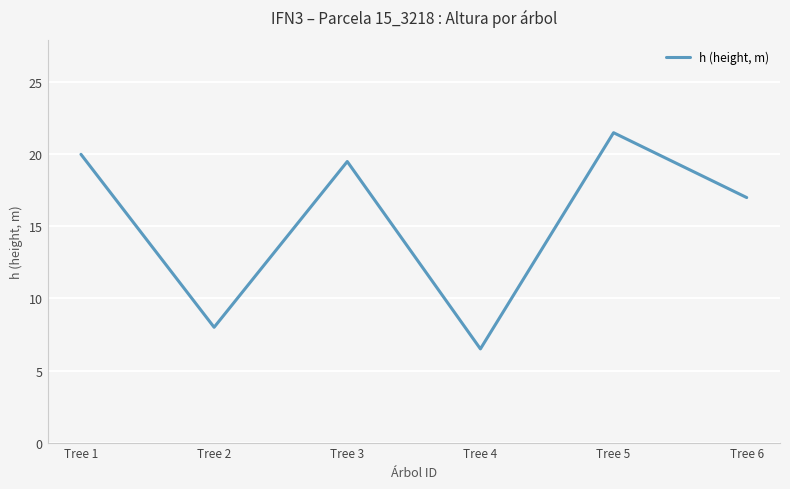

Reading right to left, list all the values displayed in this chart.

Tree 6=17.0	Tree 5=21.5	Tree 4=6.5	Tree 3=19.5	Tree 2=8.0	Tree 1=20.0